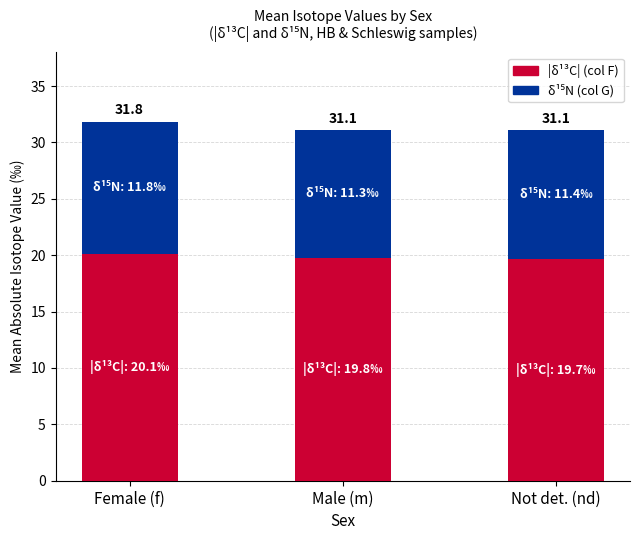

What value does the |δ¹³C| (col F) series have at Male (m)?

19.8